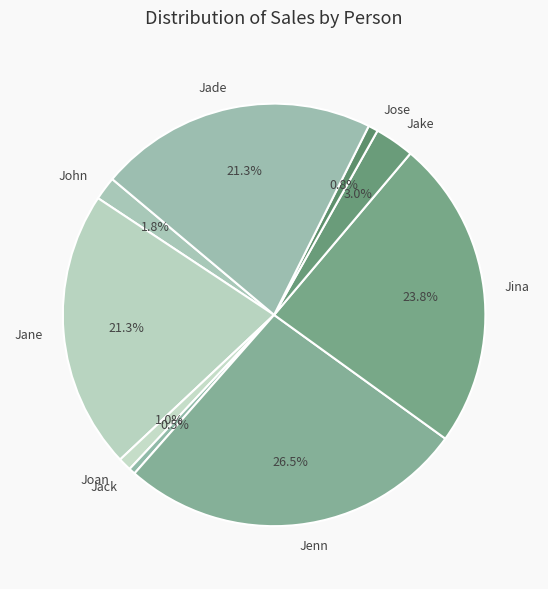

Which slice is the largest?

Jenn